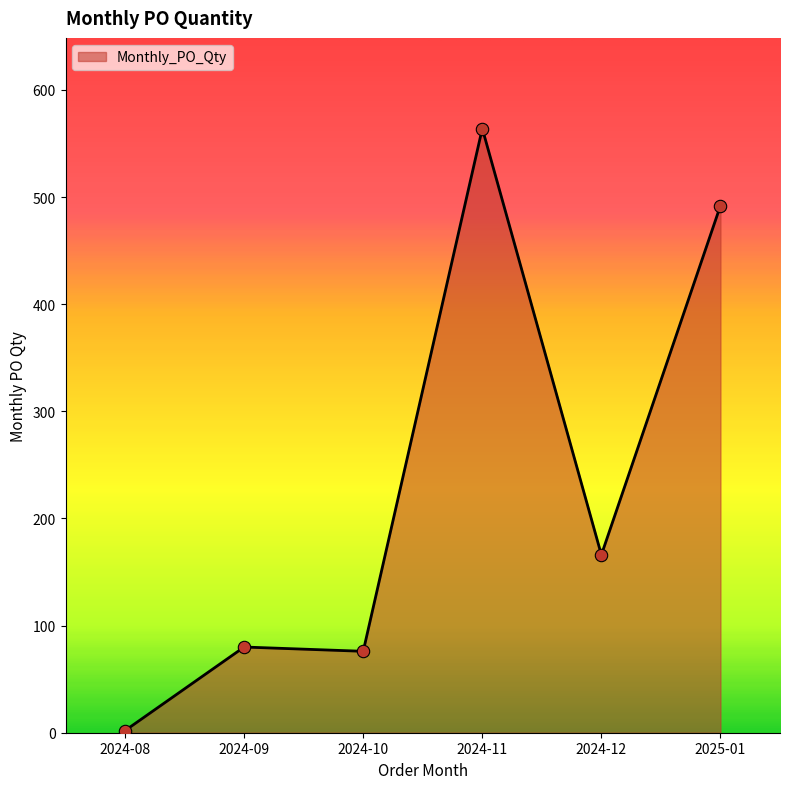

What is the ratio of the value at 2024-11 to the value at 2024-12?

3.4